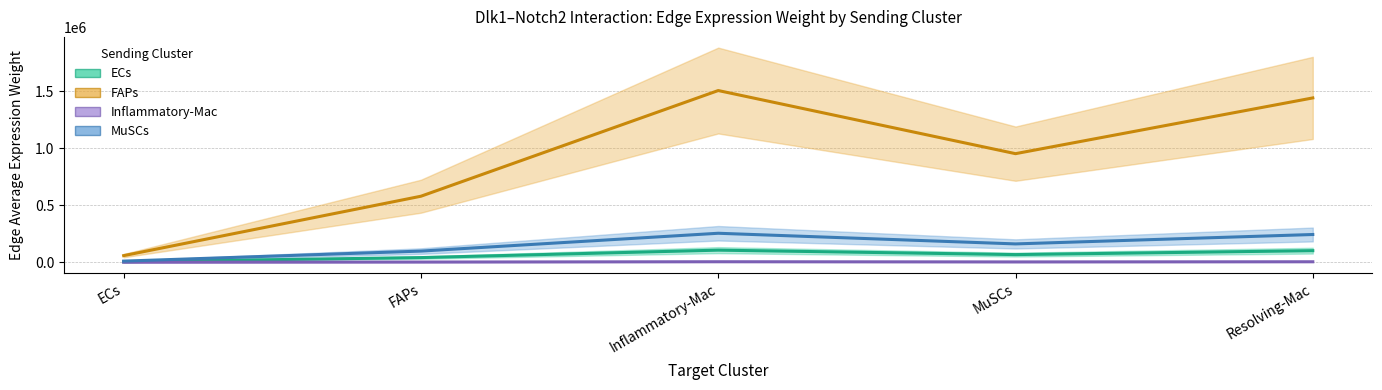

What is the average value of the Receptor total expression value series?

908742.6